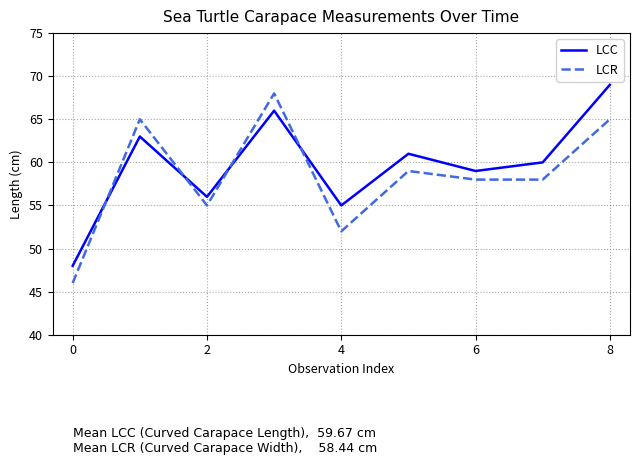

Rank the series by their maximum value, from highest to lowest.

LCC, LCR